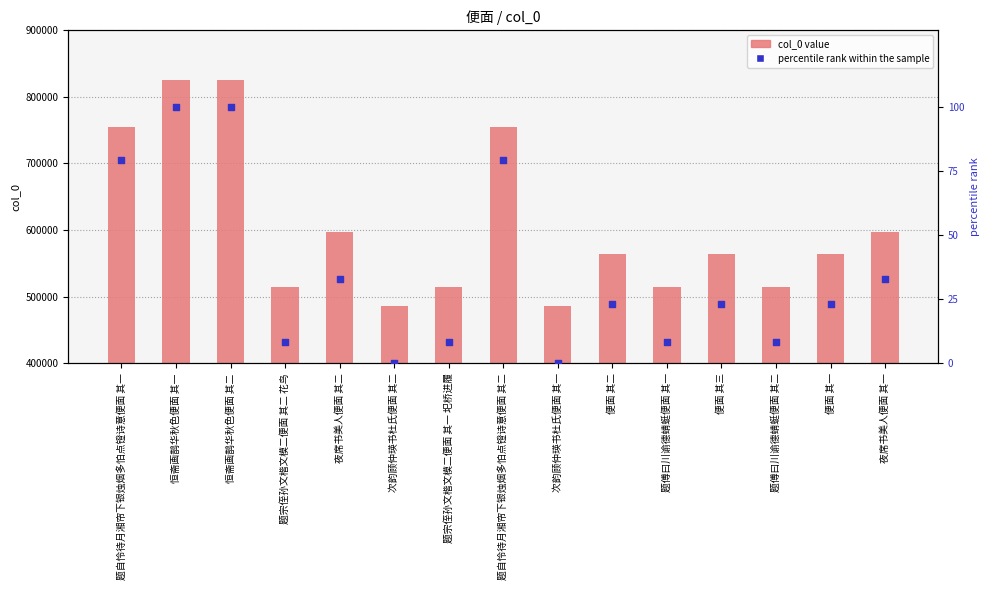

Is the value of percentile rank within the sample at 题傅曰川谕德蜻蜓便面 其二 greater than the value of col_0 value at 次韵顾仲瑛书杜氏便面 其一?

No